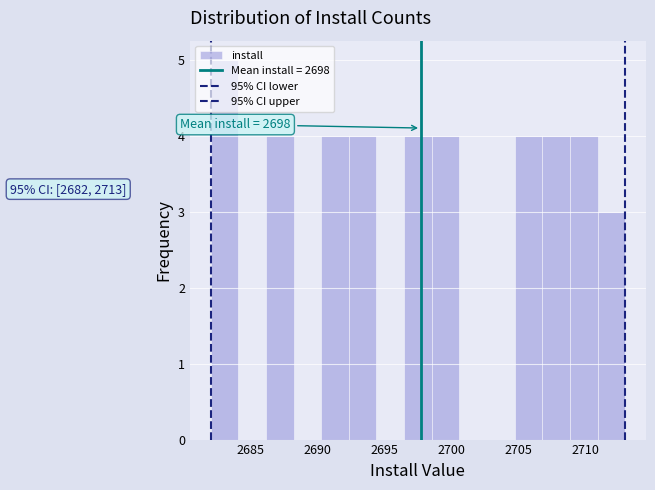

Over which range of the x-axis is the bar tallest?

2682.0 to 2684.0